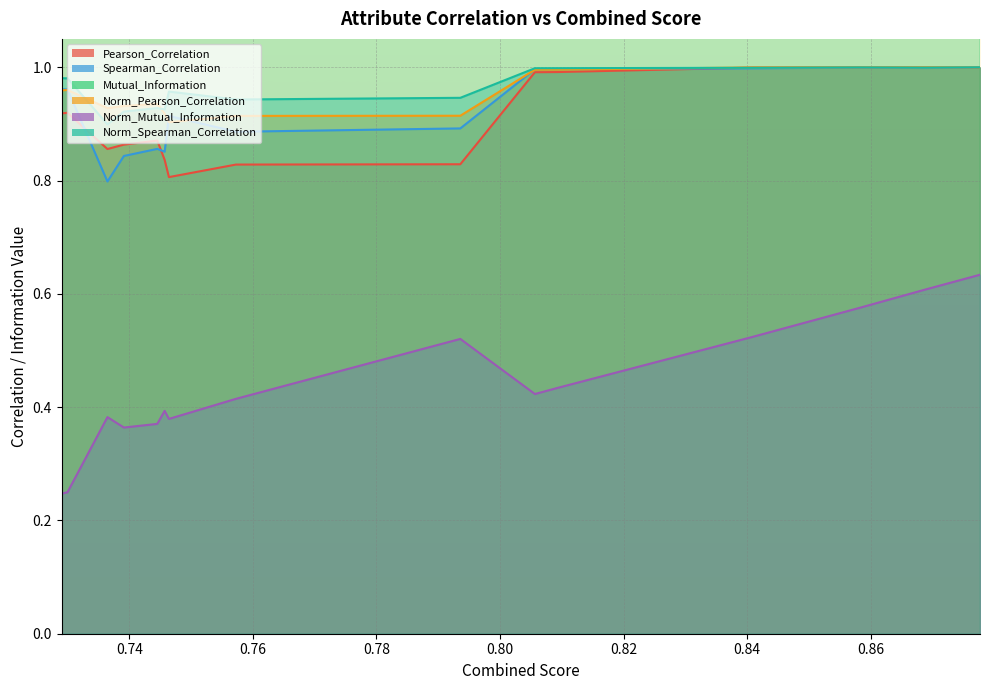

List the series in order of their peak value, lowest first.

Norm_Mutual_Information, Pearson_Correlation, Spearman_Correlation, Norm_Pearson_Correlation, Norm_Spearman_Correlation, Mutual_Information